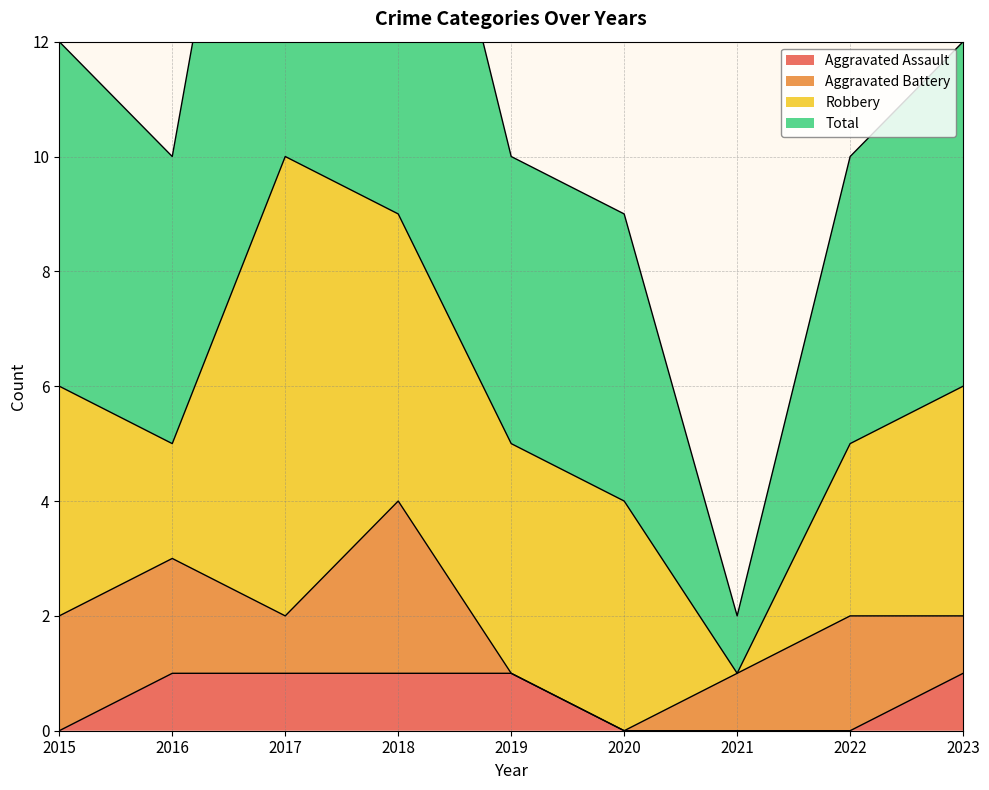

True or false: Total and Aggravated Assault intersect in this chart.

False